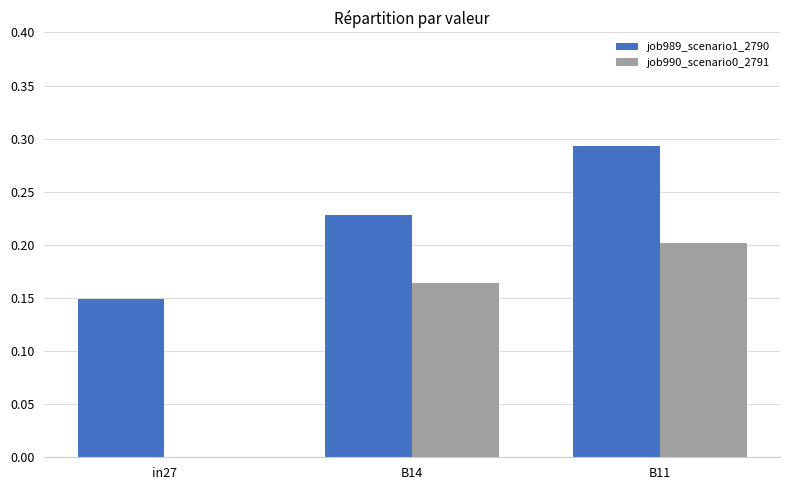

Which category has the highest value across all series?

B11